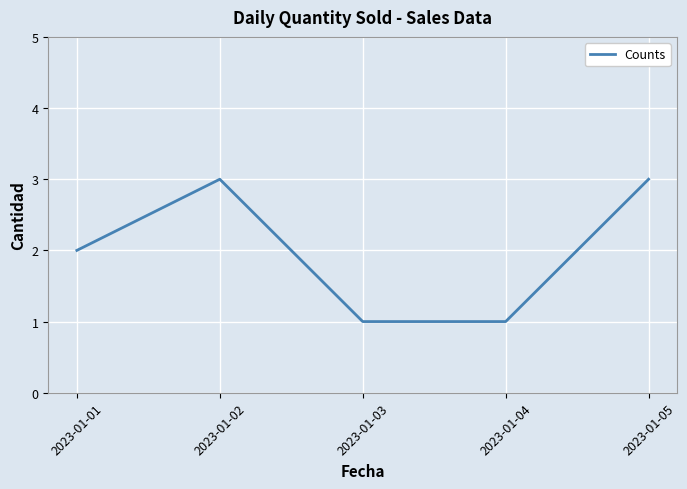

Does the chart have visible grid lines?

Yes